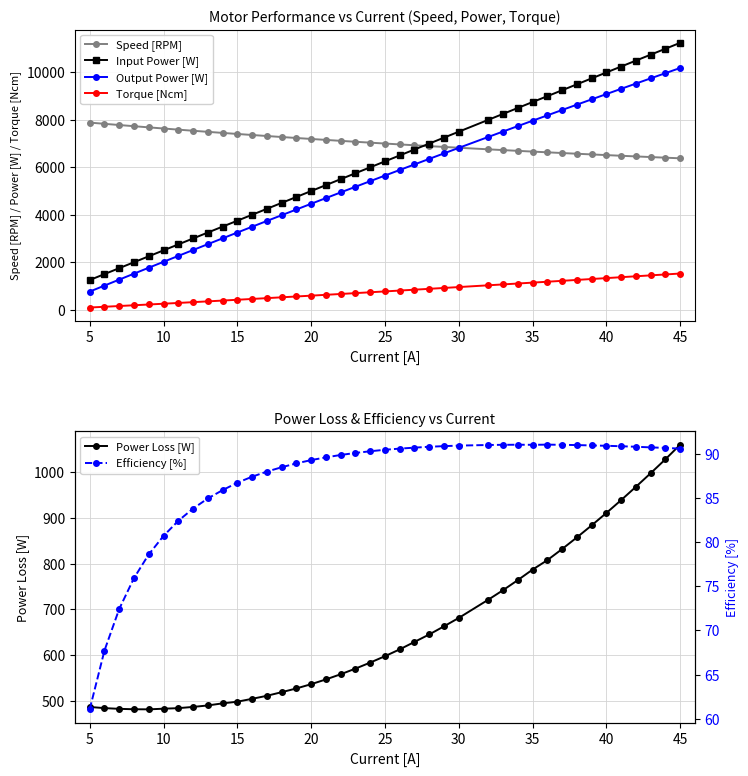

True or false: Output Power [W] and Efficiency [%] cross at least once.

False